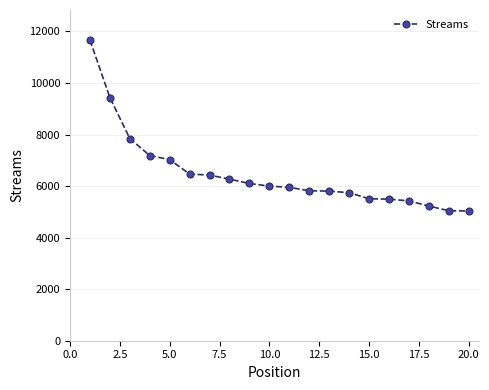

What is the sum of all values?

129452